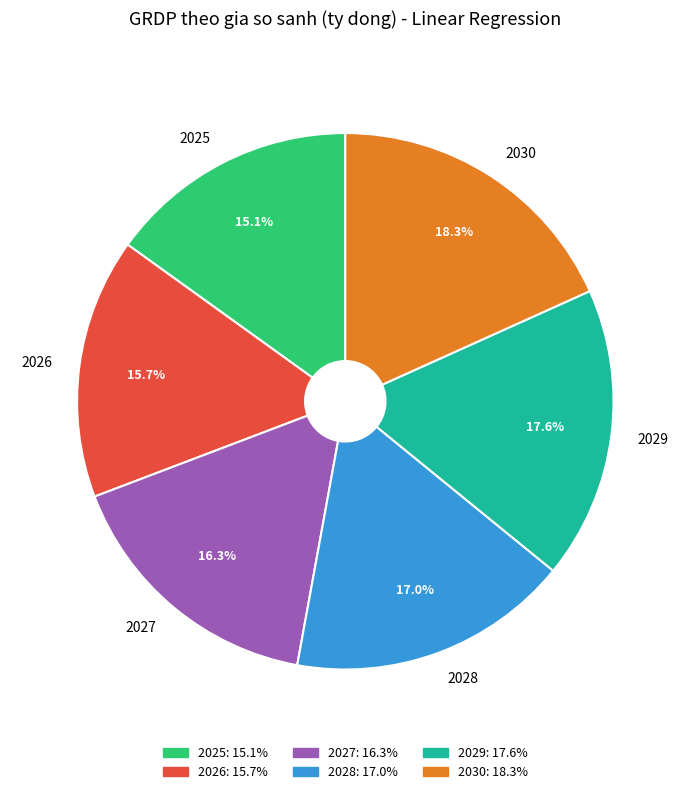

Which has a higher value, 2028 or 2026?

2028